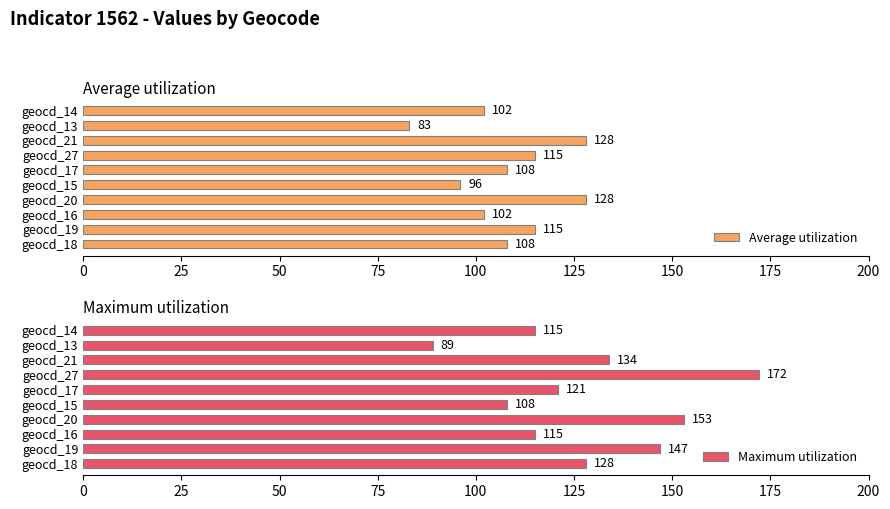

Read the Average utilization value at geocd_14.

102